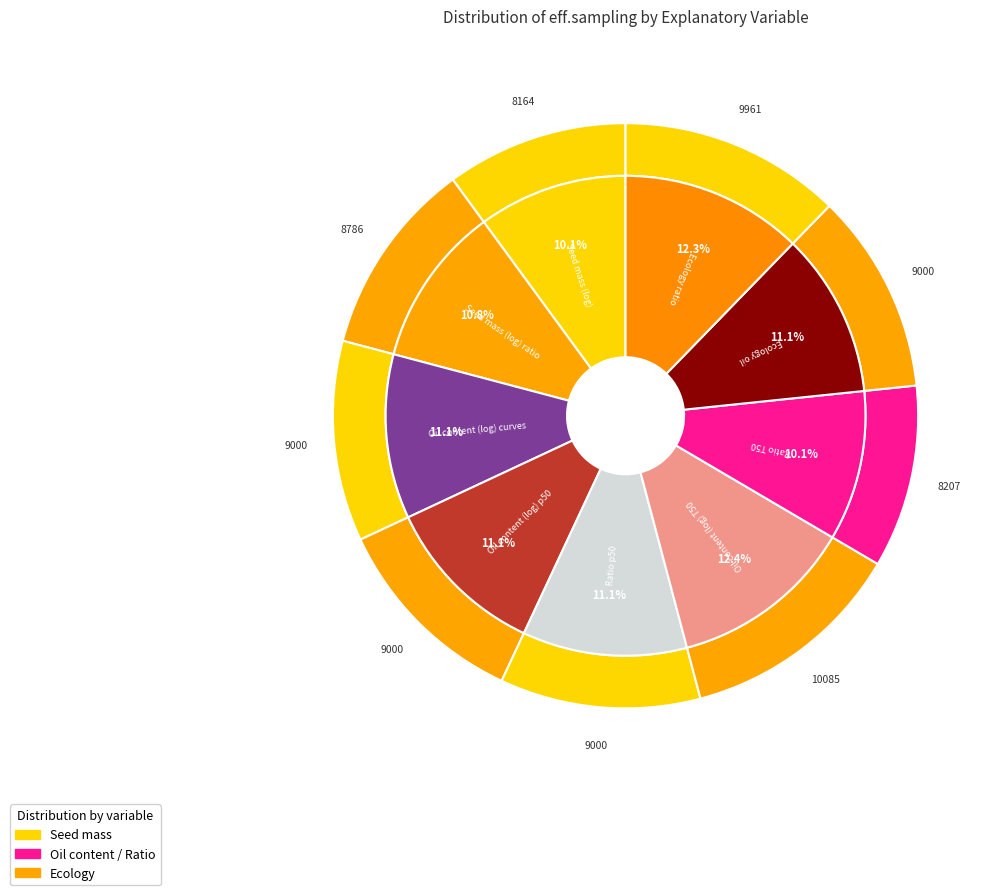

To the nearest percent, what is the difference between the largest and smallest slice percentages?

2%